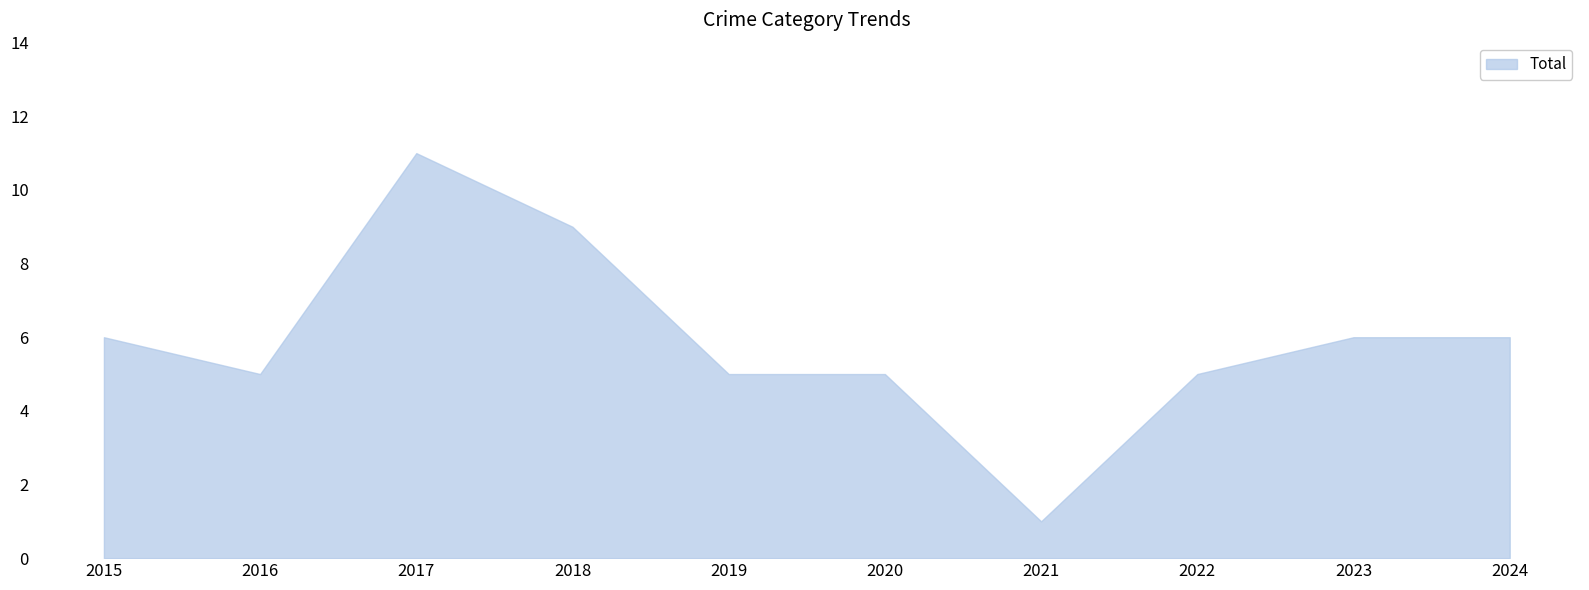

Approximately how many times larger is the value at 2024 compared to 2016?

1.2